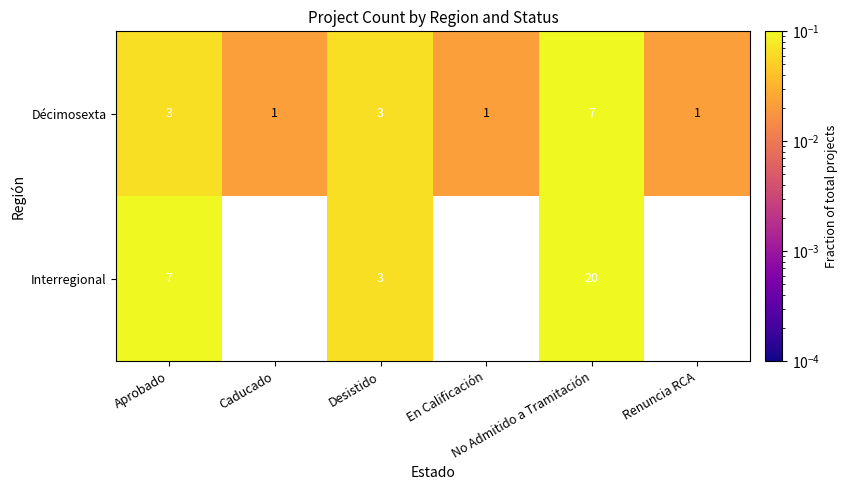

How many distinct data groups are displayed?

2